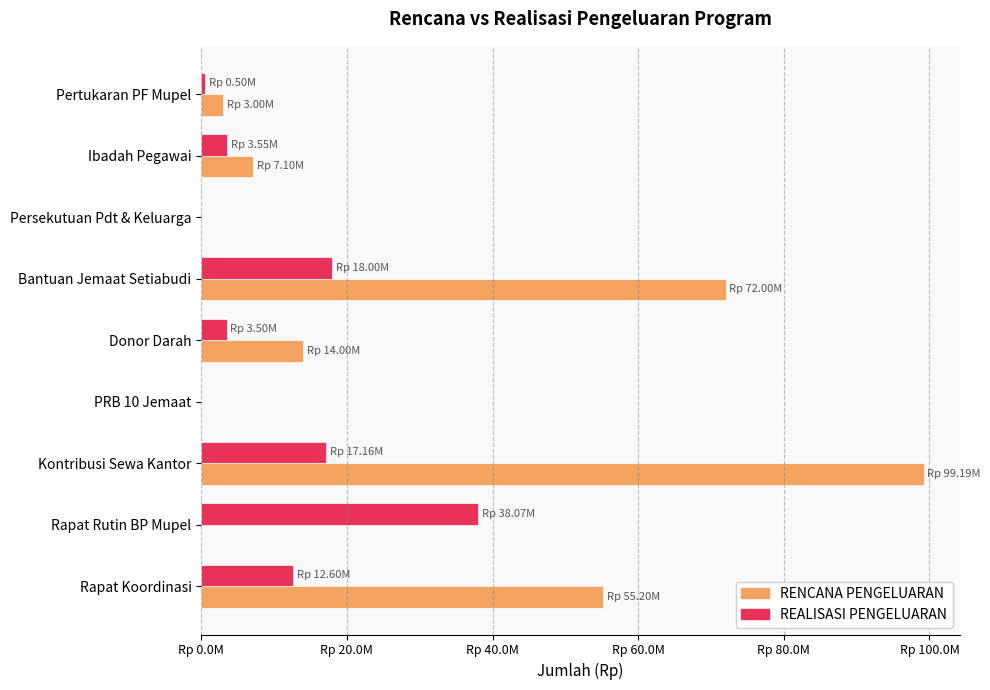

What are all the series names shown in the legend?

RENCANA PENGELUARAN, REALISASI PENGELUARAN